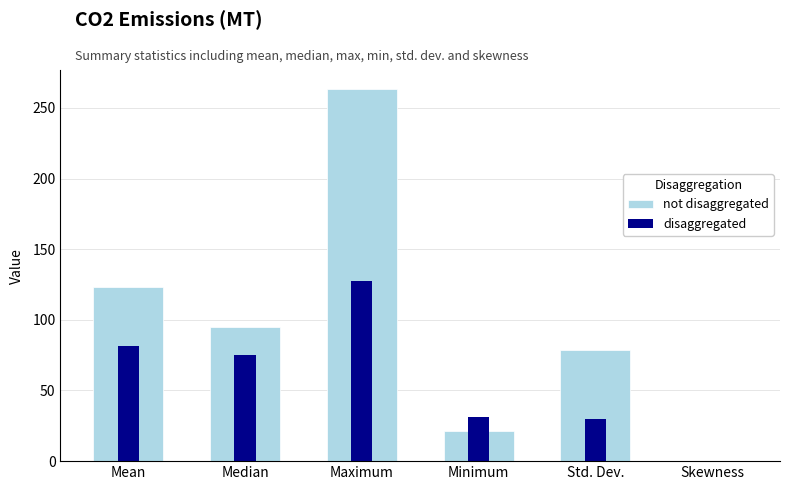

What is the total value across all series at Skewness?

-3.6